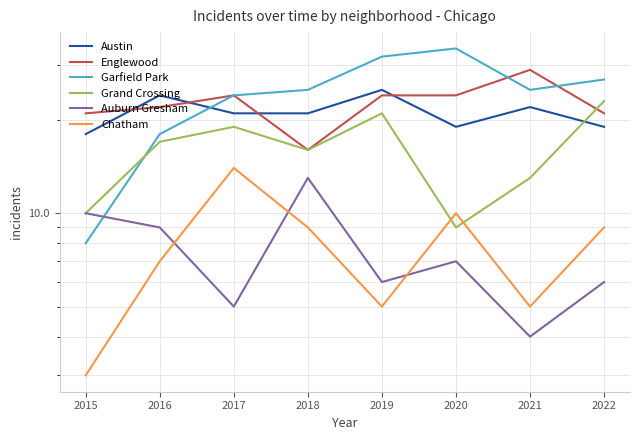

Where is Chatham nearest to the value 8?

2016